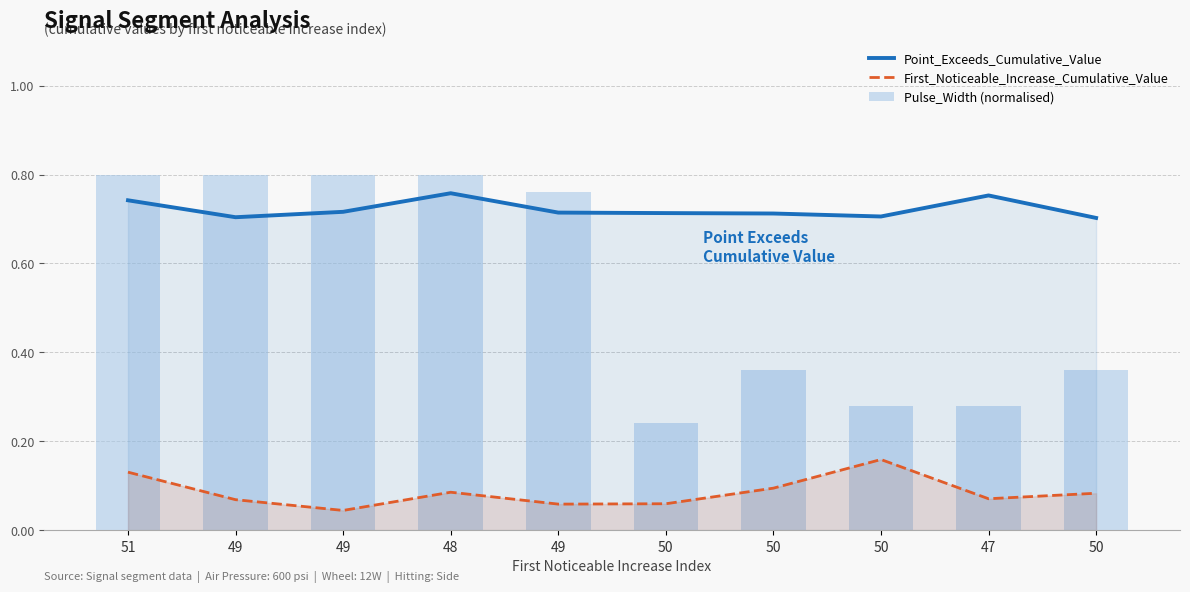

Is the value of Point_Exceeds_Cumulative_Value at 50 greater than the value of Pulse_Width (normalised) at 50?

Yes